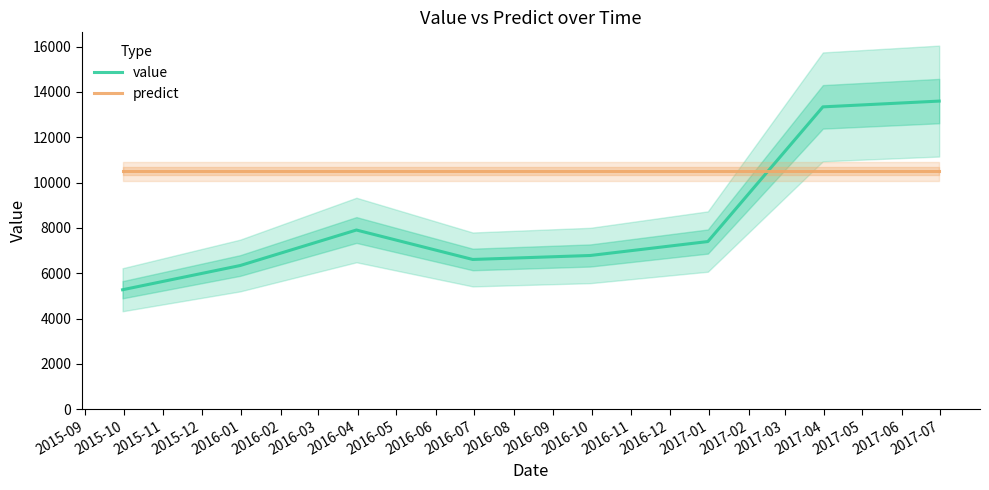

How many intersections are there between predict and value?

1